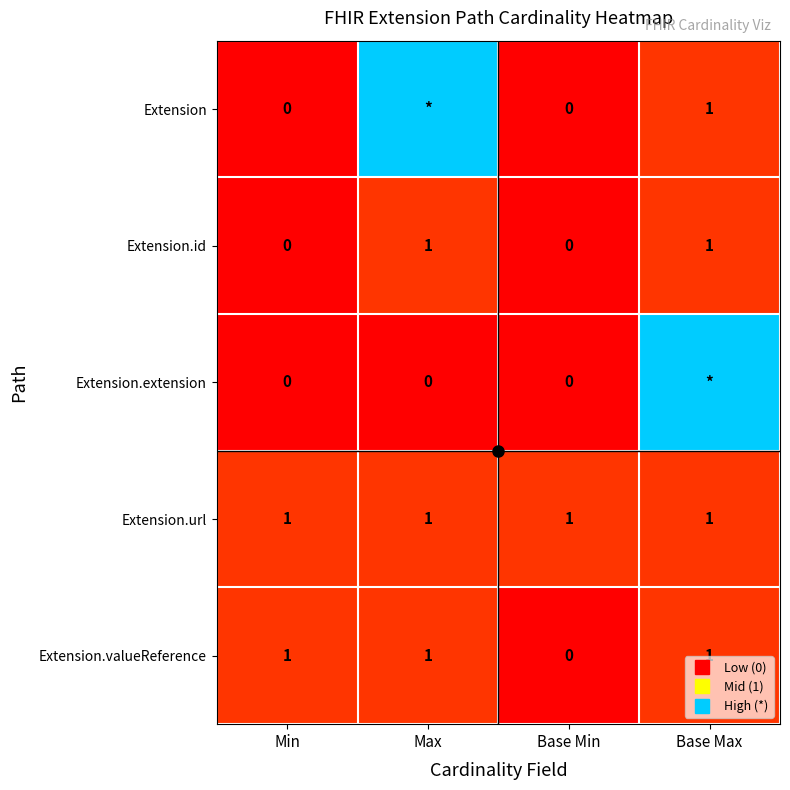

The value of Extension.id at Min is 0. True or false?

False